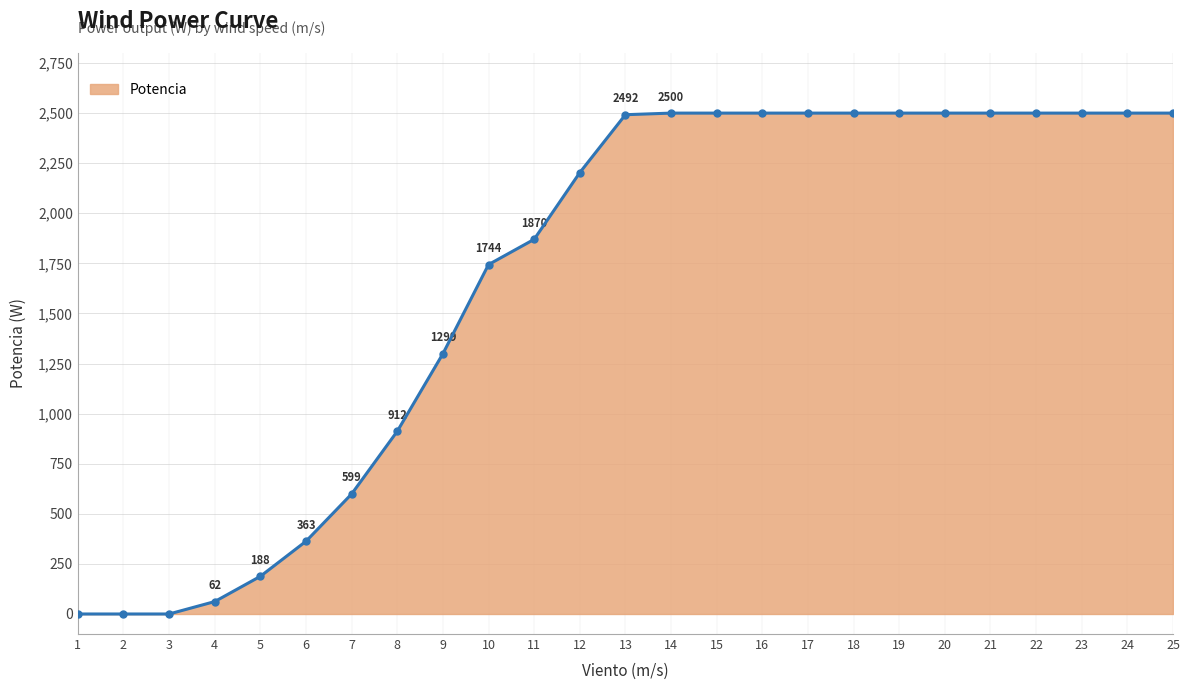

What is the change in value from 3 to 12?

+2203